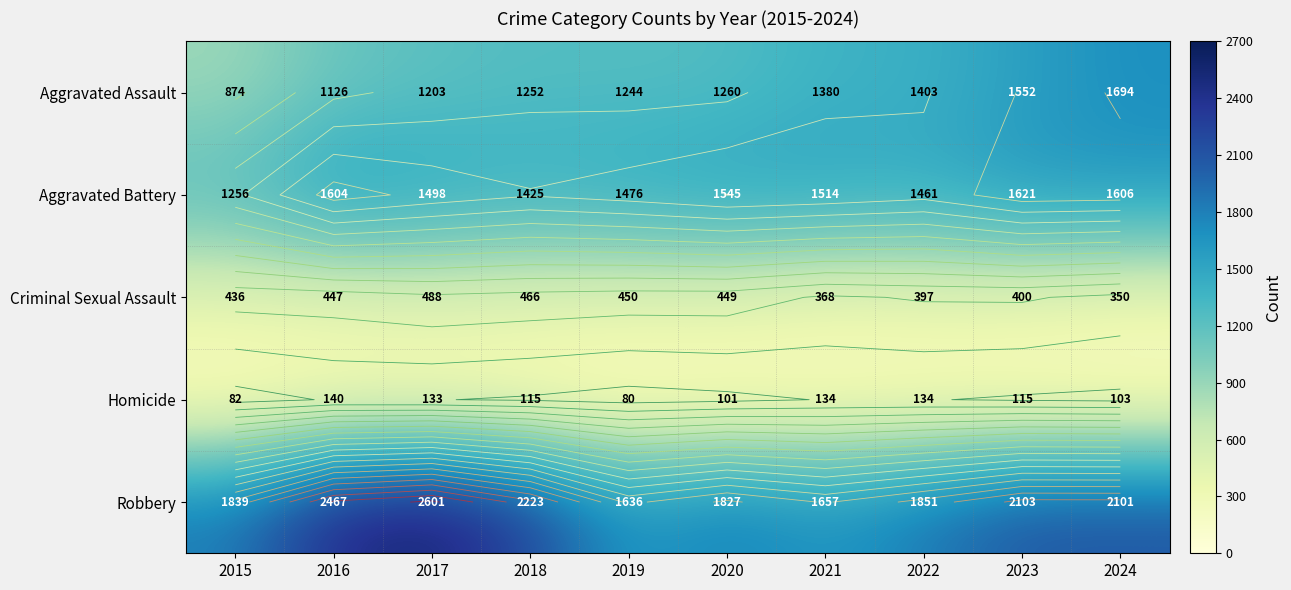

At 2018, list the series in order from largest to smallest.

Robbery, Aggravated Battery, Aggravated Assault, Criminal Sexual Assault, Homicide